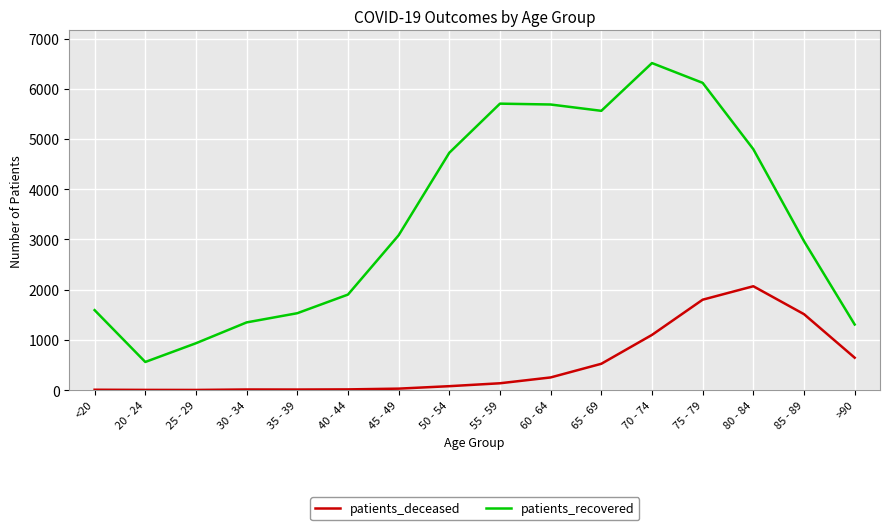

Does the chart display data point markers on the line(s)?

No